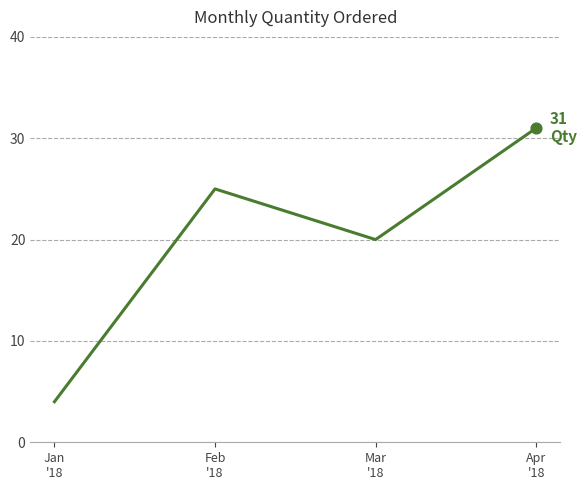

What is the change in value from Jan
'18 to Mar
'18?

+16